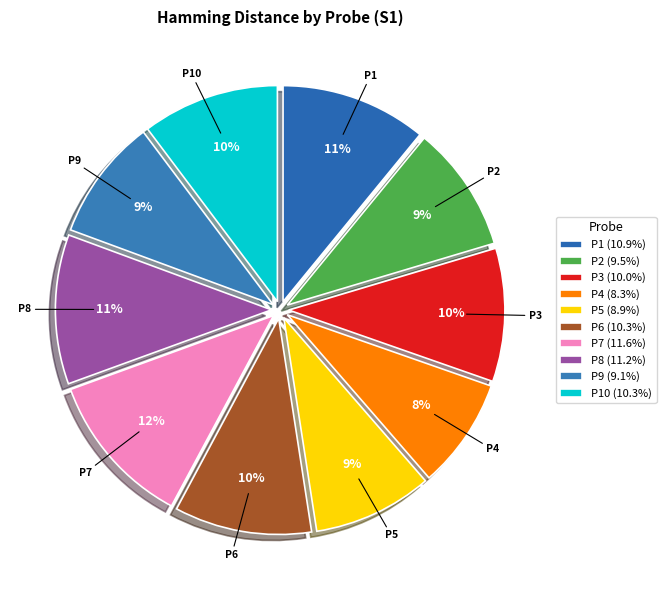

How many segments does this pie chart have?

10